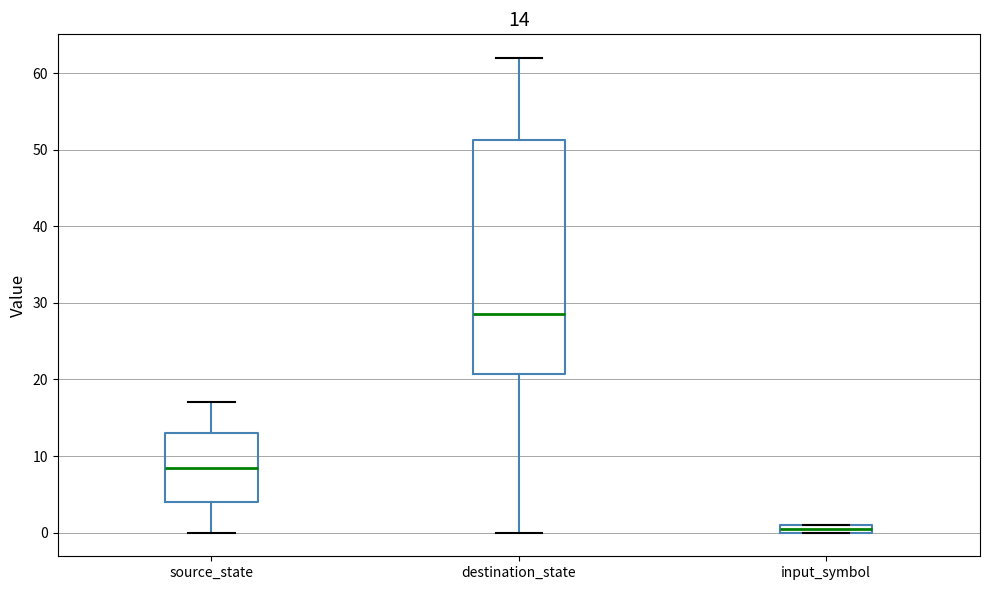

Which box's median line is the highest?

destination_state